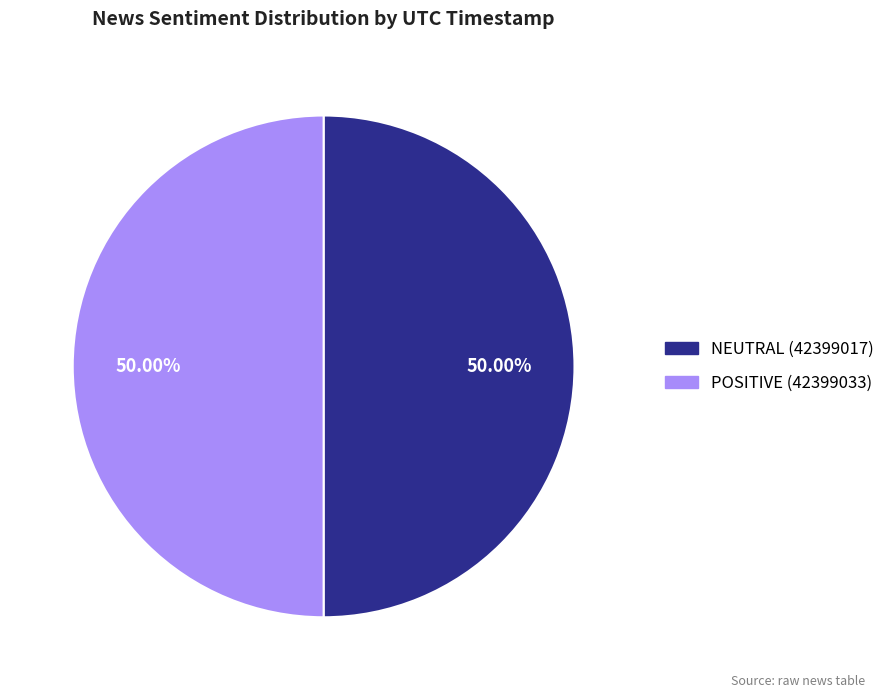

What is the ratio of the value at NEUTRAL (42399017) to the value at POSITIVE (42399033)?

1.0